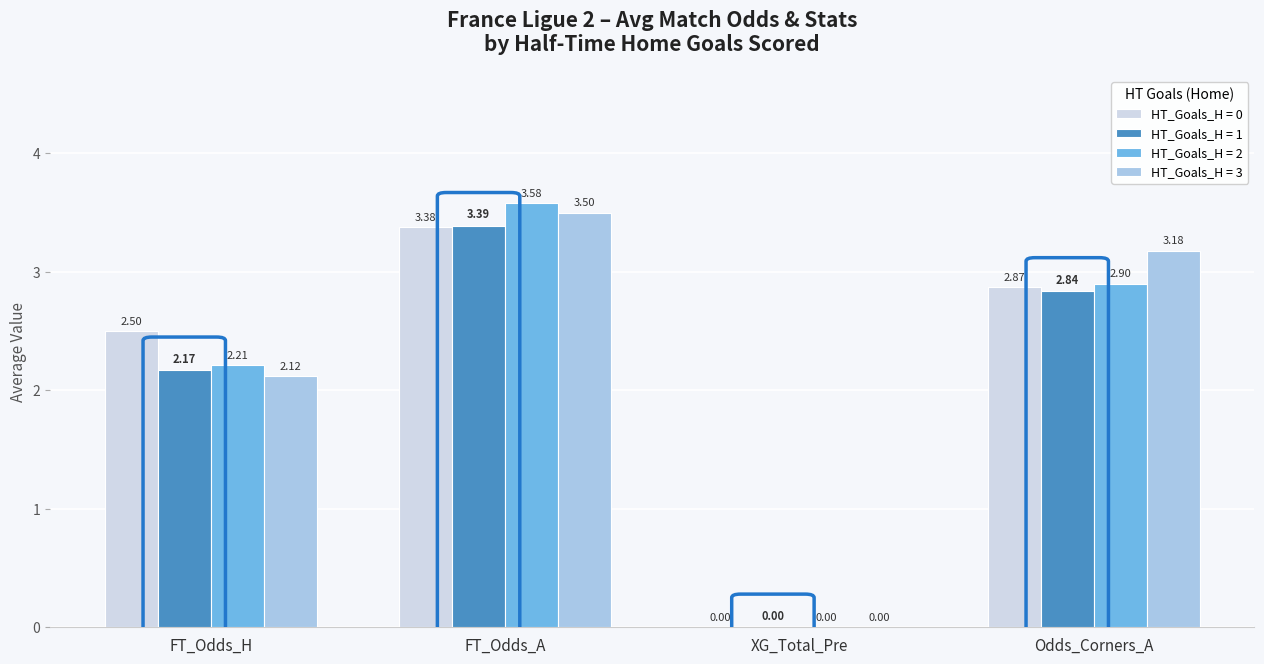

At which label does HT_Goals_H = 1 reach its peak?

FT_Odds_A